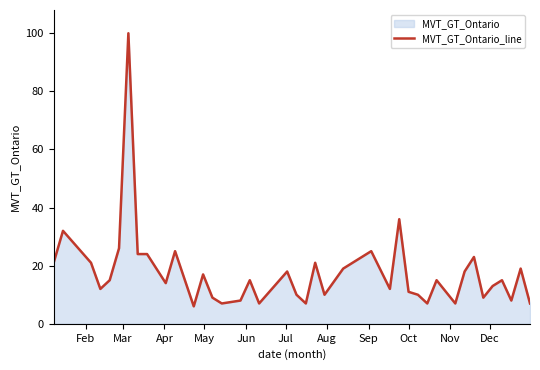

What is the smallest value displayed?

6